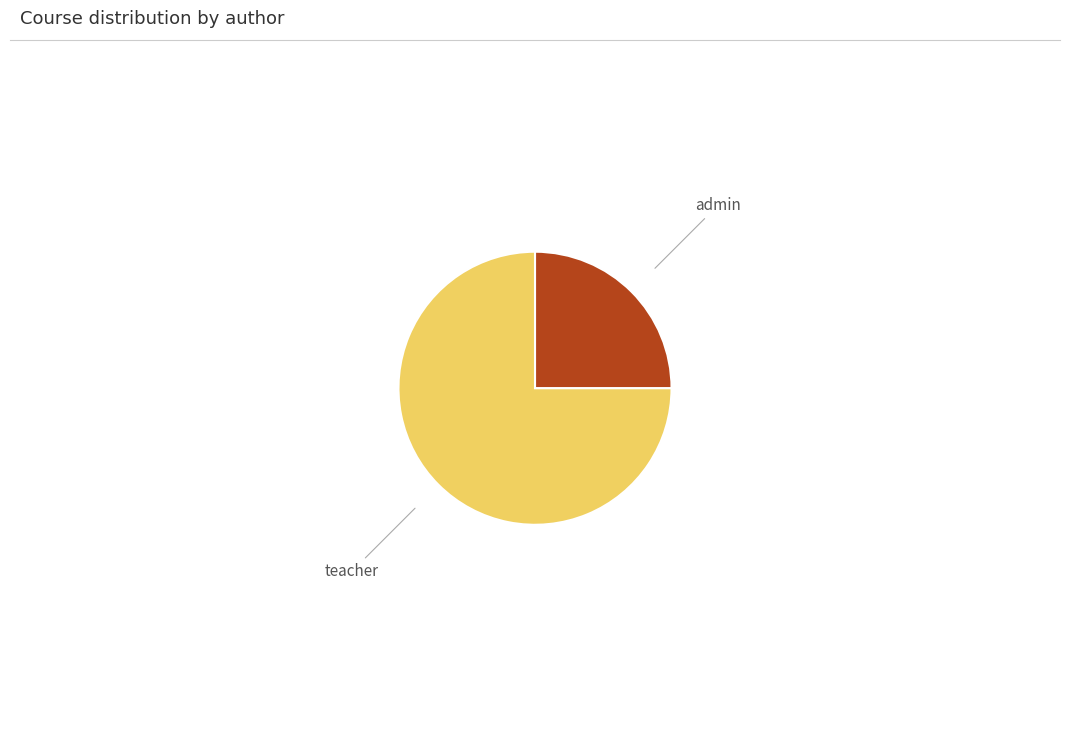

Does any single category account for the majority?

Yes